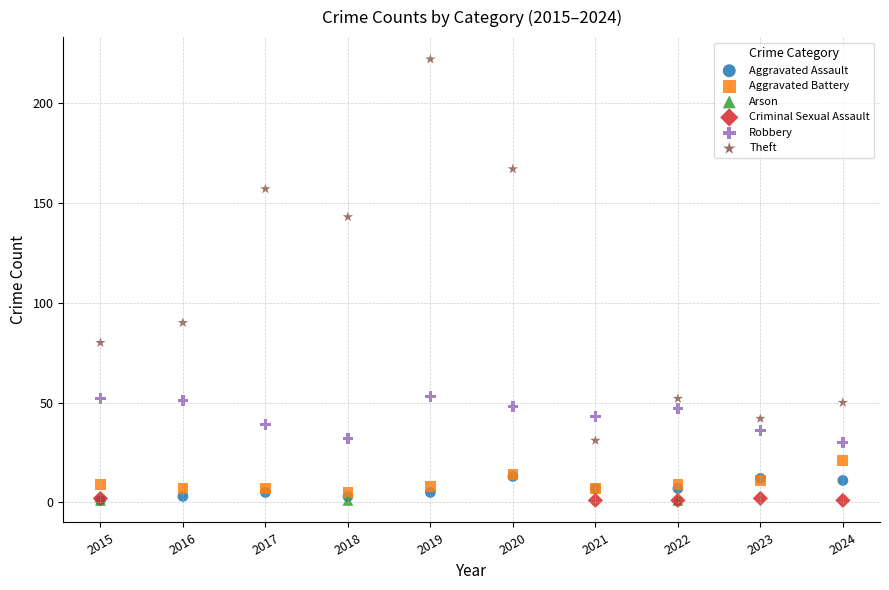

Which series reaches the maximum Y coordinate?

Theft